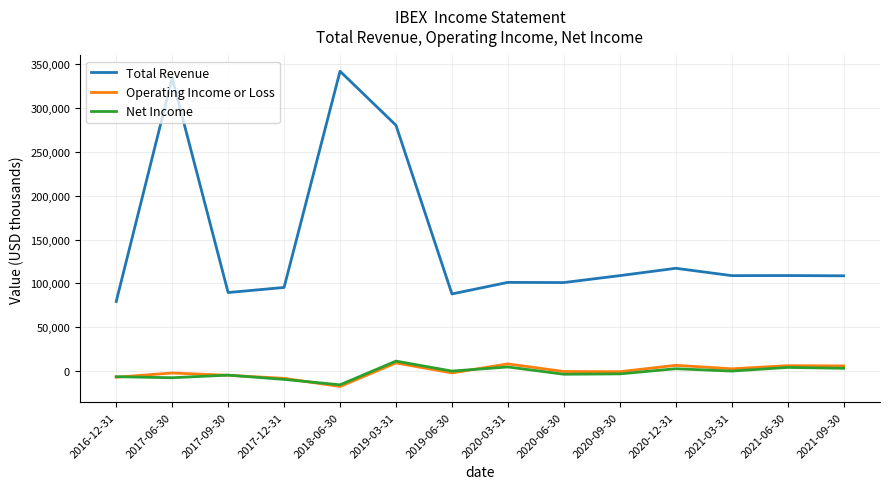

True or false: Total Revenue and Net Income intersect in this chart.

False